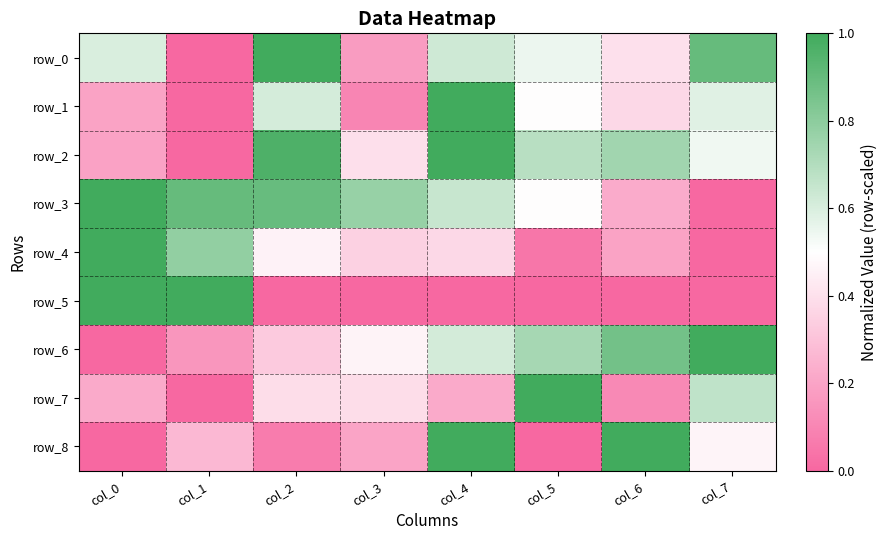

Where is row_1 nearest to the value 0?

col_1